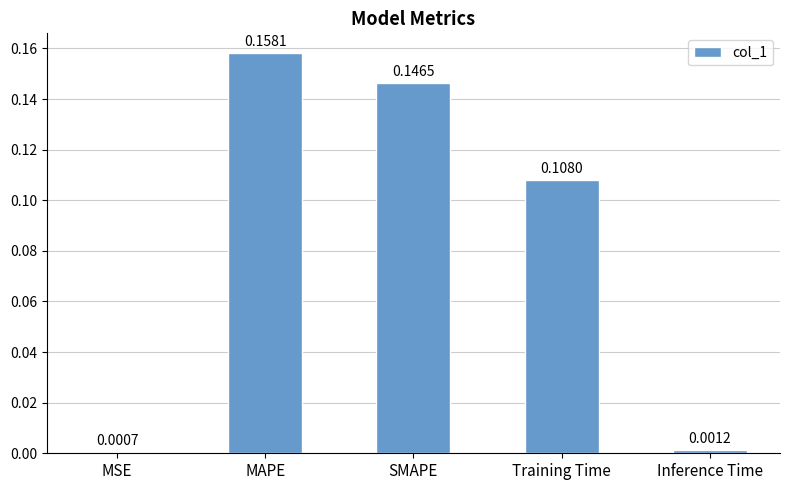

What is the sum of the values at MAPE and Training Time?

0.3